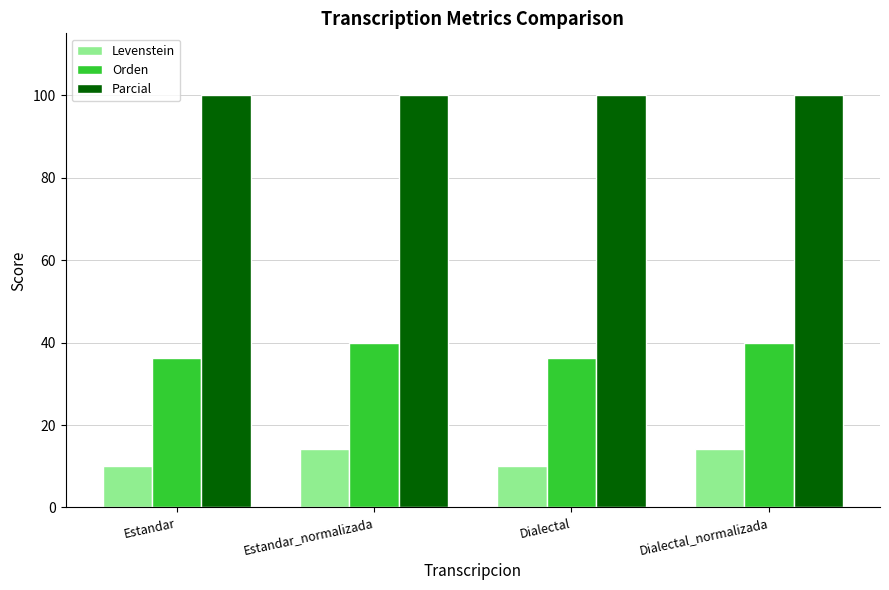

The Orden series shows 62.9 at Estandar_normalizada. True or false?

False